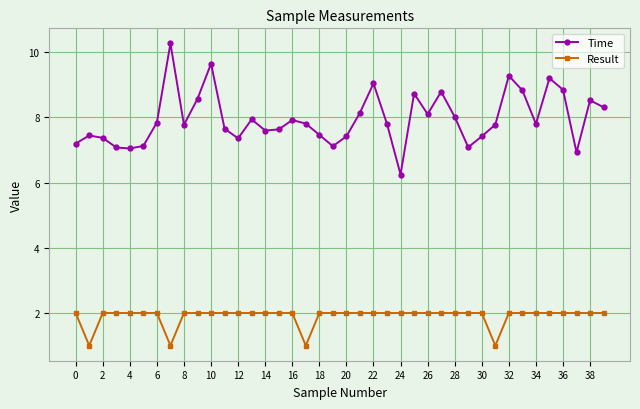

What is the lowest value of the Time series?

6.2